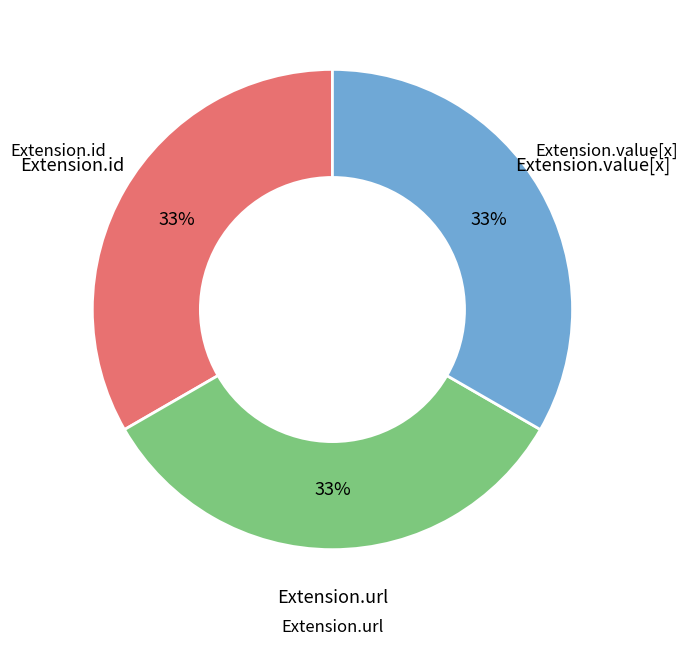

Is there any slice that represents more than half of the pie?

No